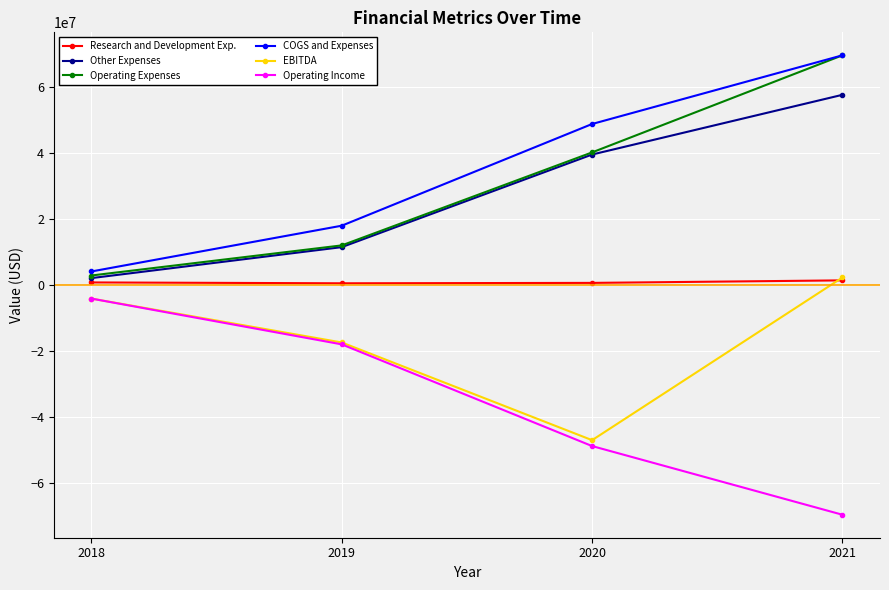

Which category has the lowest value in the Operating Income series?

2021